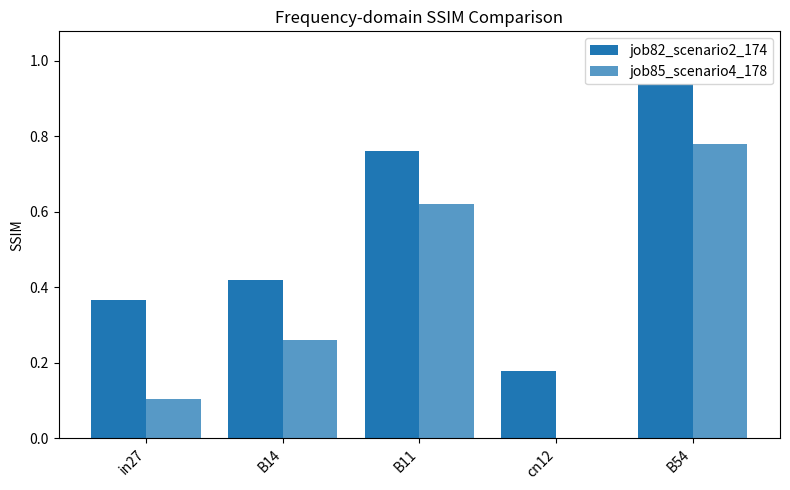

How many categories are shown in the chart?

5